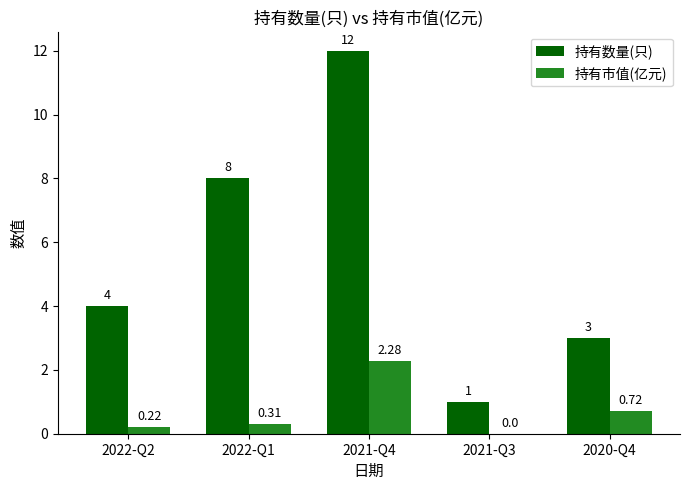

Which series has the largest total across all categories?

持有数量(只)